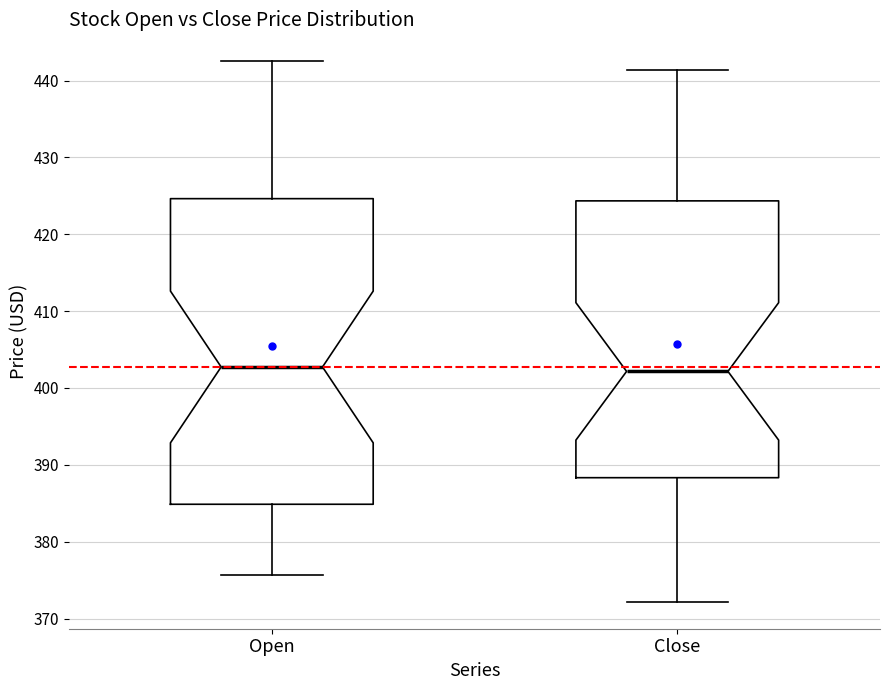

Which box is the tallest, from its lower edge to its upper edge?

Open